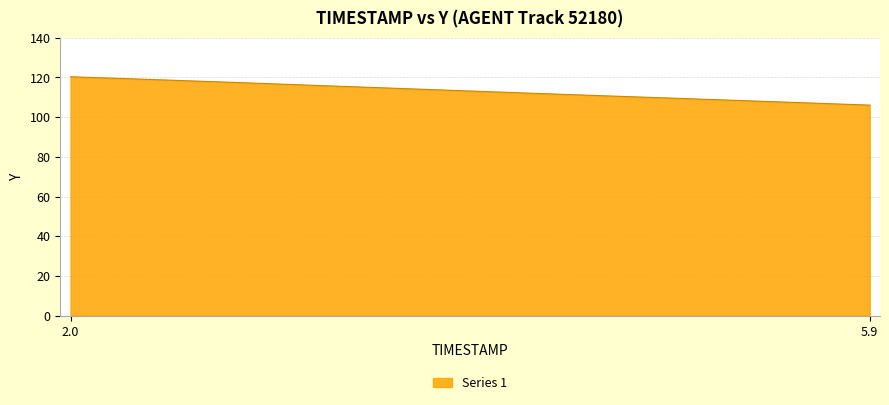

What is the maximum value shown in the chart?

120.4